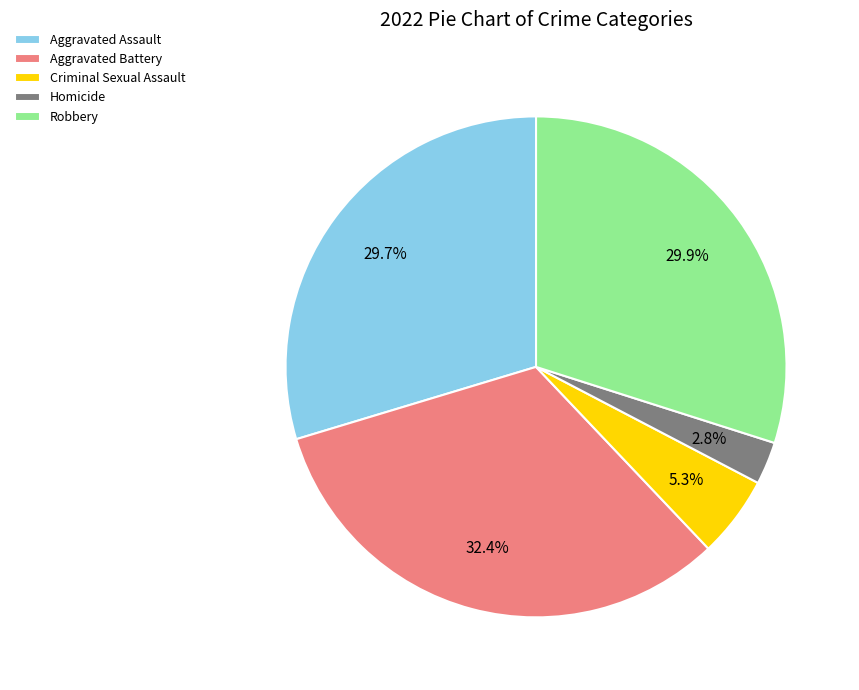

Which has a higher value, Criminal Sexual Assault or Homicide?

Criminal Sexual Assault